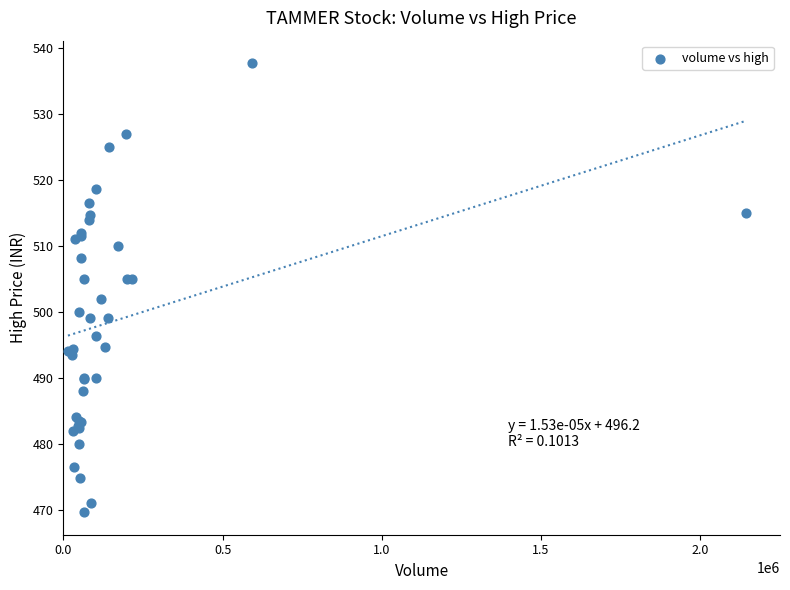

What Y value in the scatter plot is closest to 503?

502.0